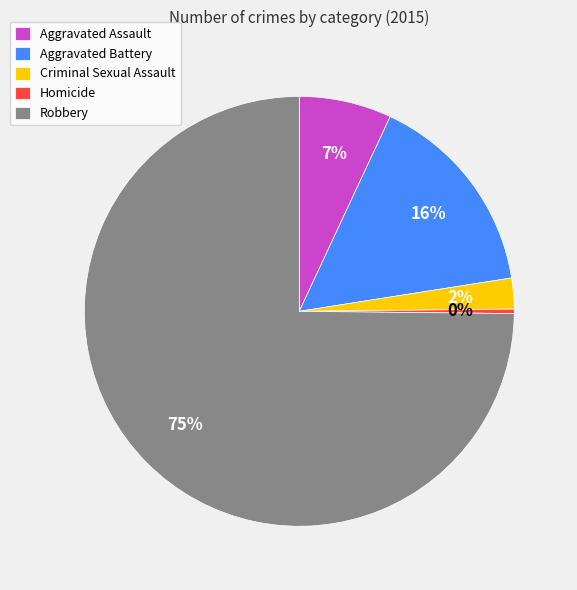

Count the number of slices in the pie.

5